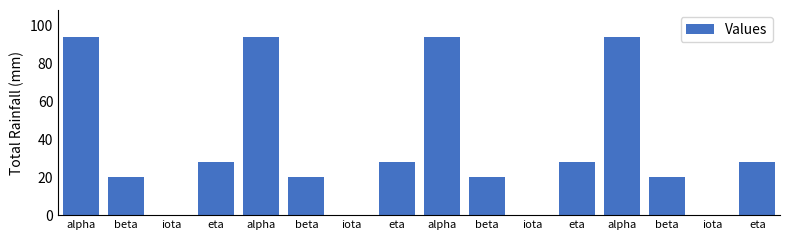

What is the difference between the maximum and minimum values?

94